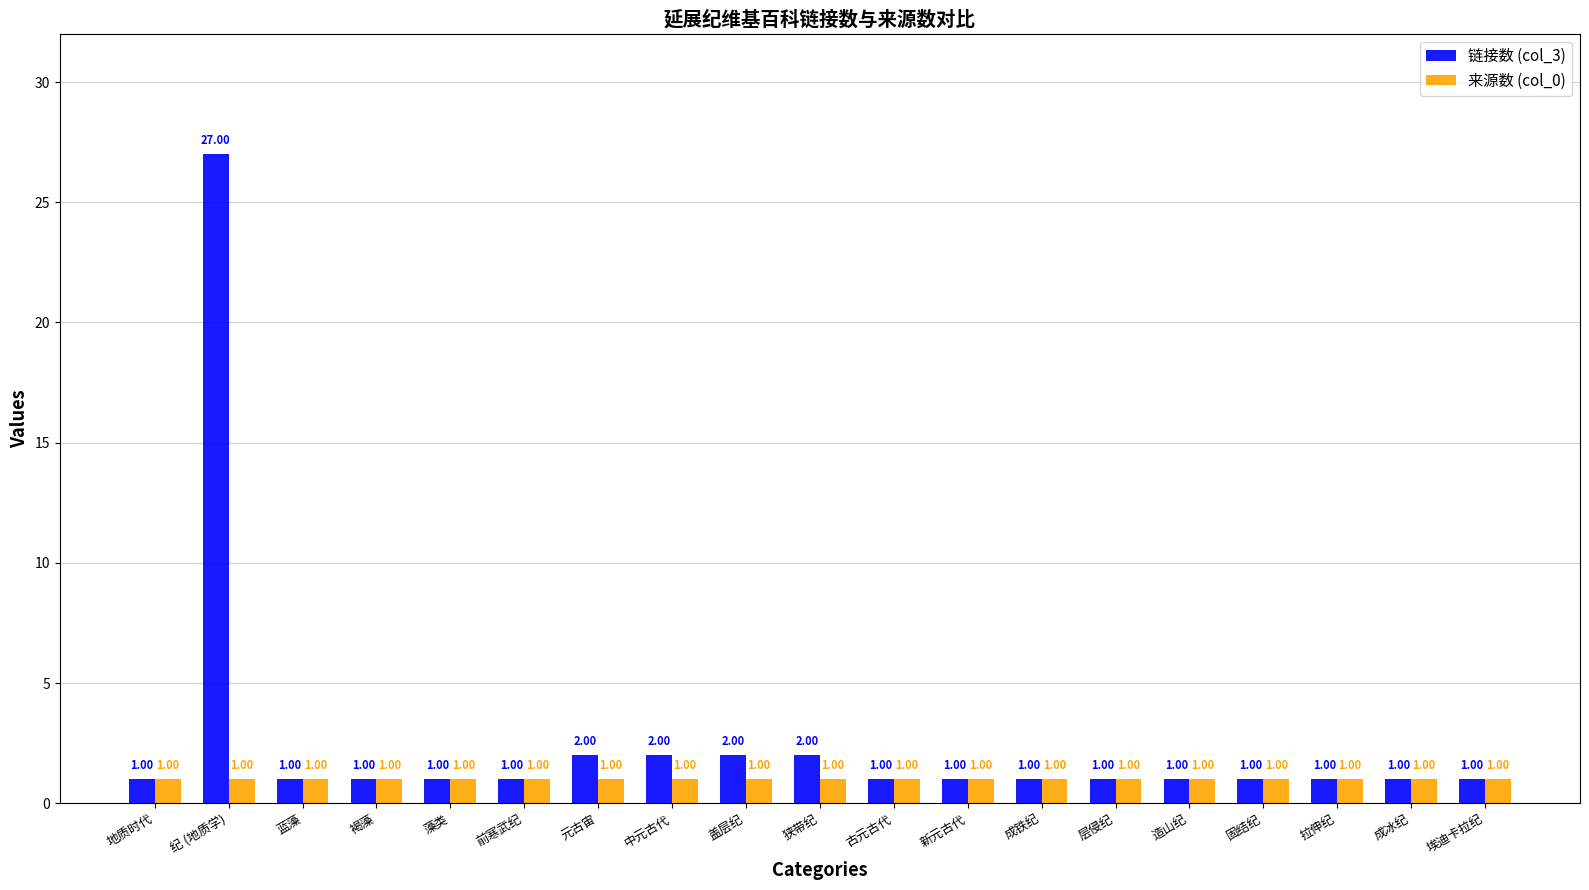

Reading left to right, list all the values displayed in this chart.

链接数 (col_3): 1	27	1	1	1	1	2	2	2	2	1	1	1	1	1	1	1	1	1
来源数 (col_0): 1	1	1	1	1	1	1	1	1	1	1	1	1	1	1	1	1	1	1